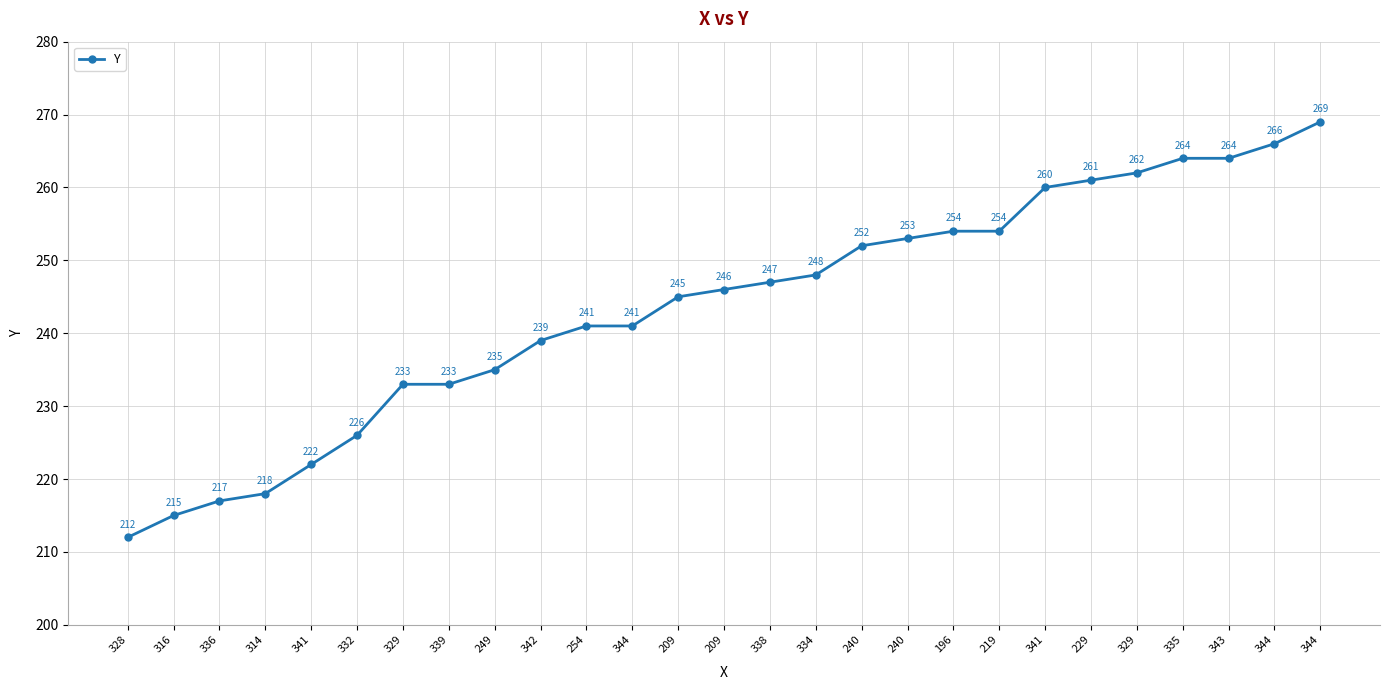

How many distinct data groups are displayed?

1